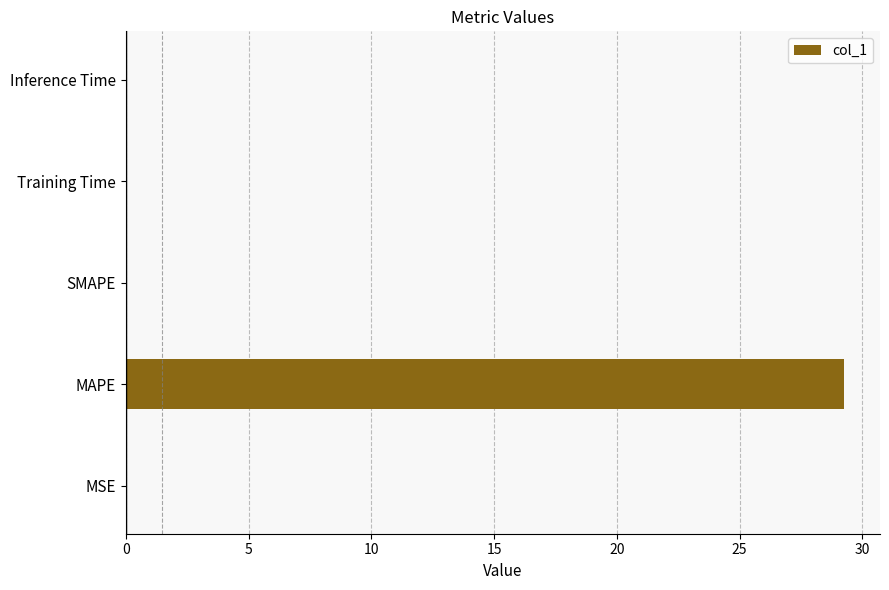

What is the change in value from MAPE to SMAPE?

-29.3